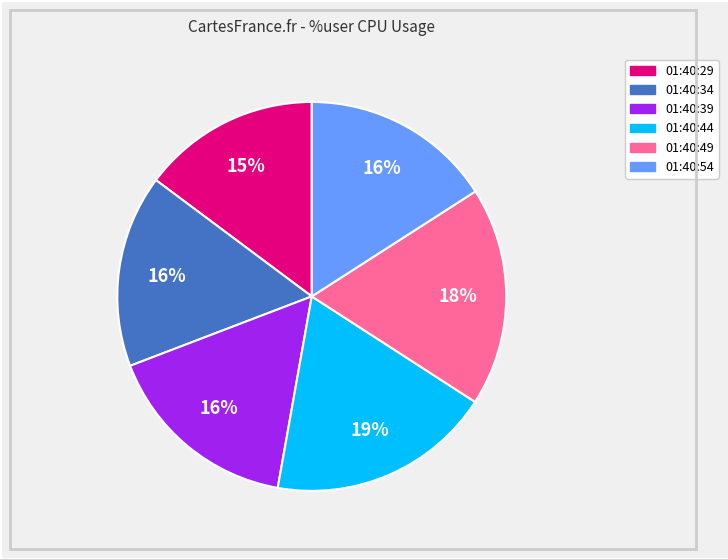

What percentage is the 01:40:39 slice, to the nearest percent?

16%